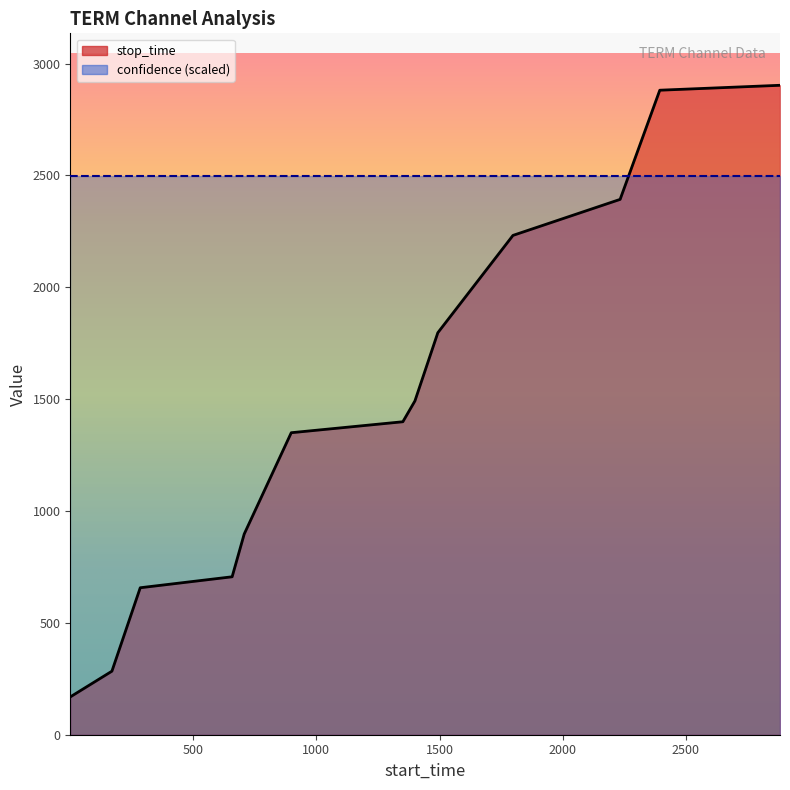

What is the greatest value displayed?

2903